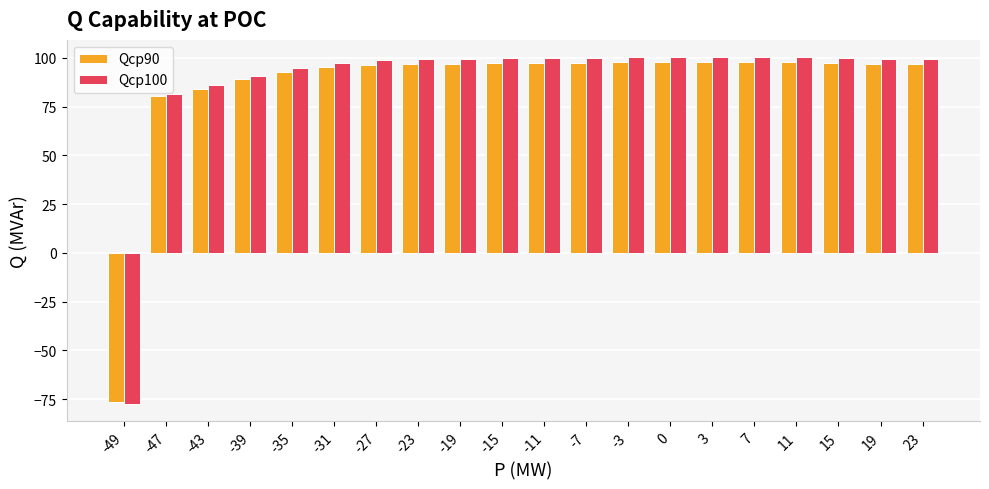

True or false: Qcp100 has a value of 100.1 at -11.

True